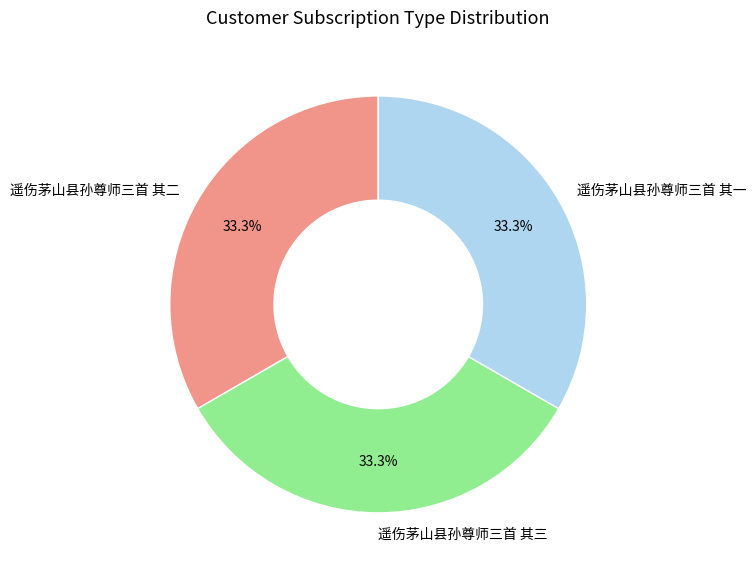

True or false: 遥伤茅山县孙尊师三首 其一 accounts for 33% of the total.

True